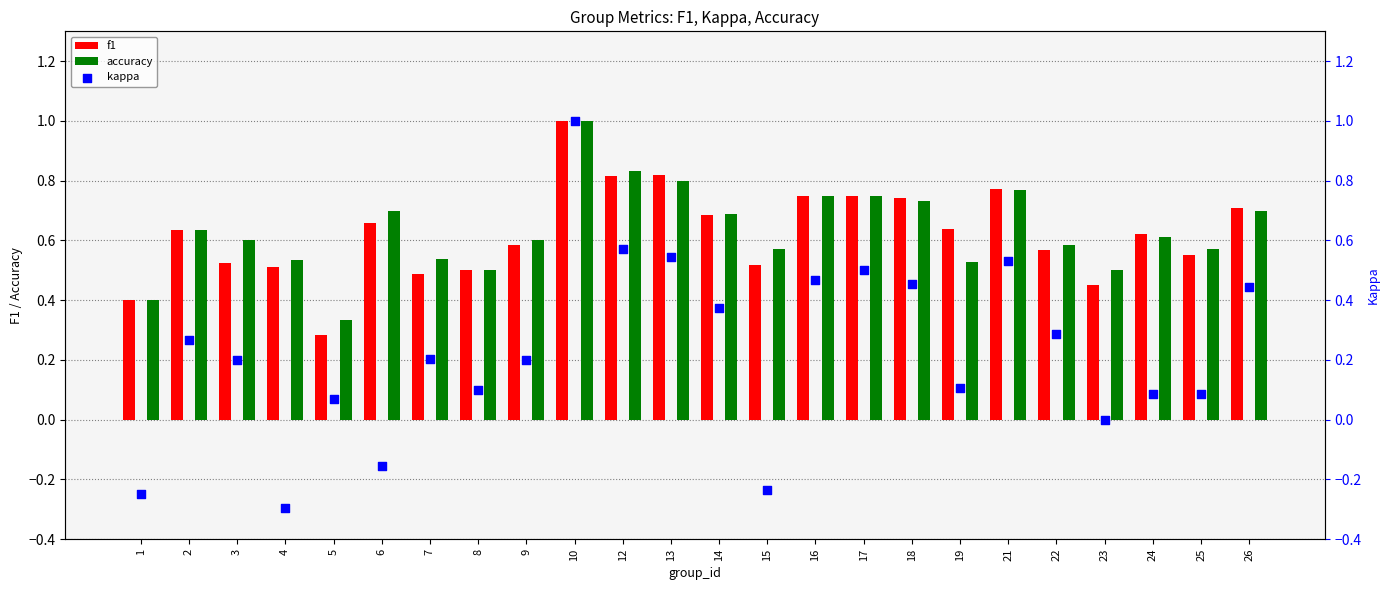

What is the total value across all series at 8?

1.1